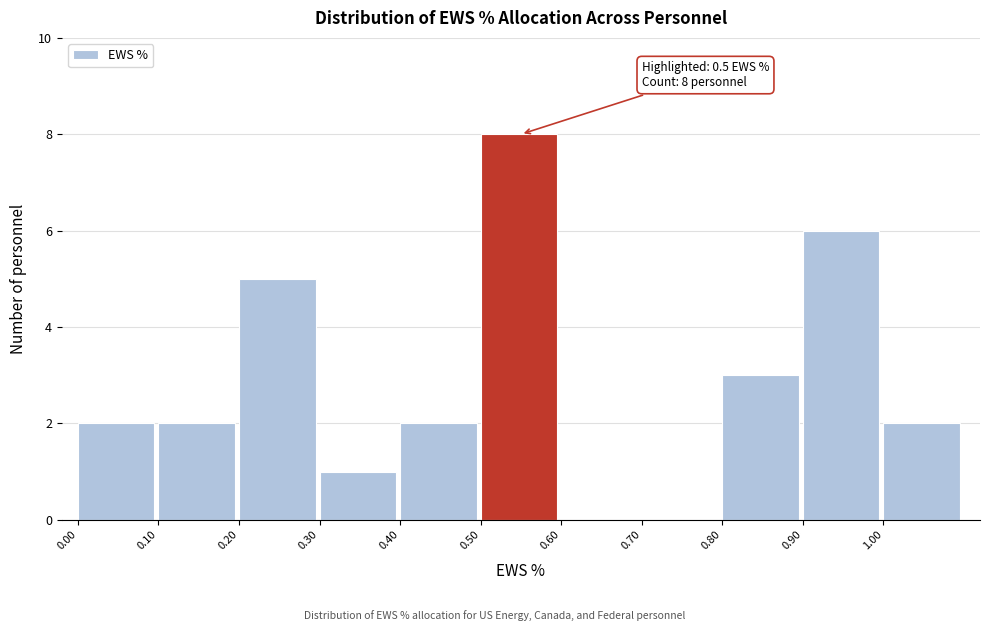

Which range on the x-axis has the tallest bar?

0.5 to 0.6